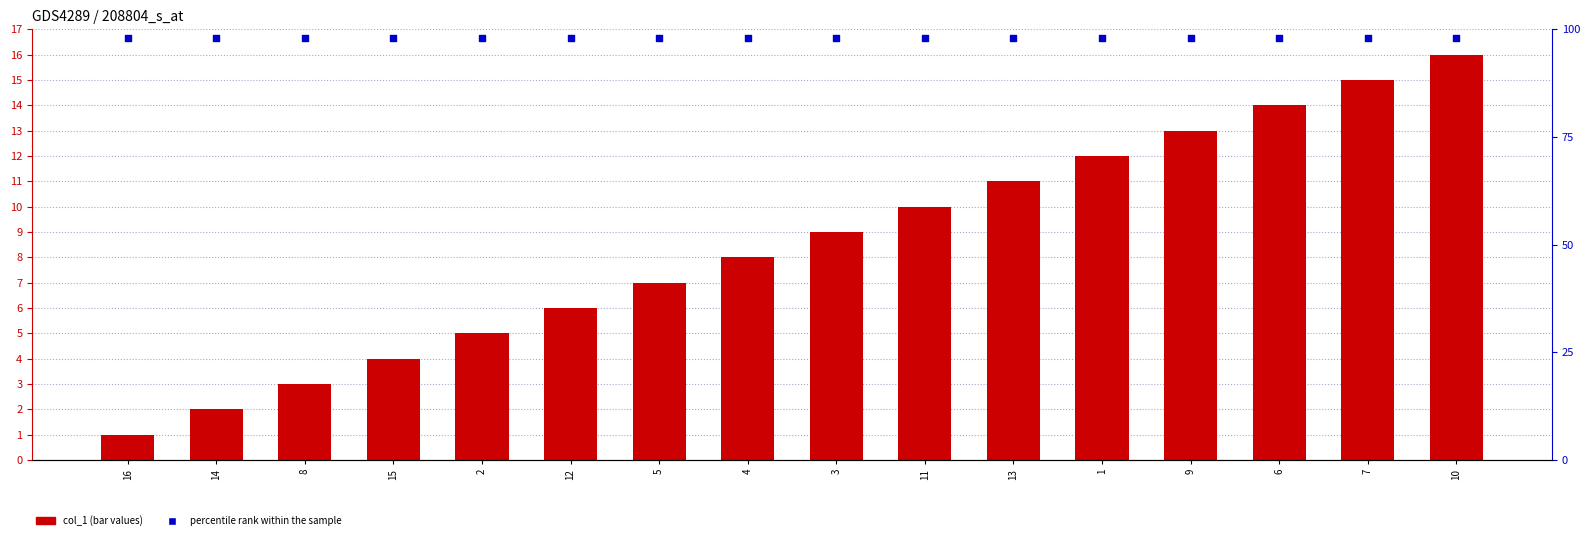

At which category is the sum across all series the highest?

10